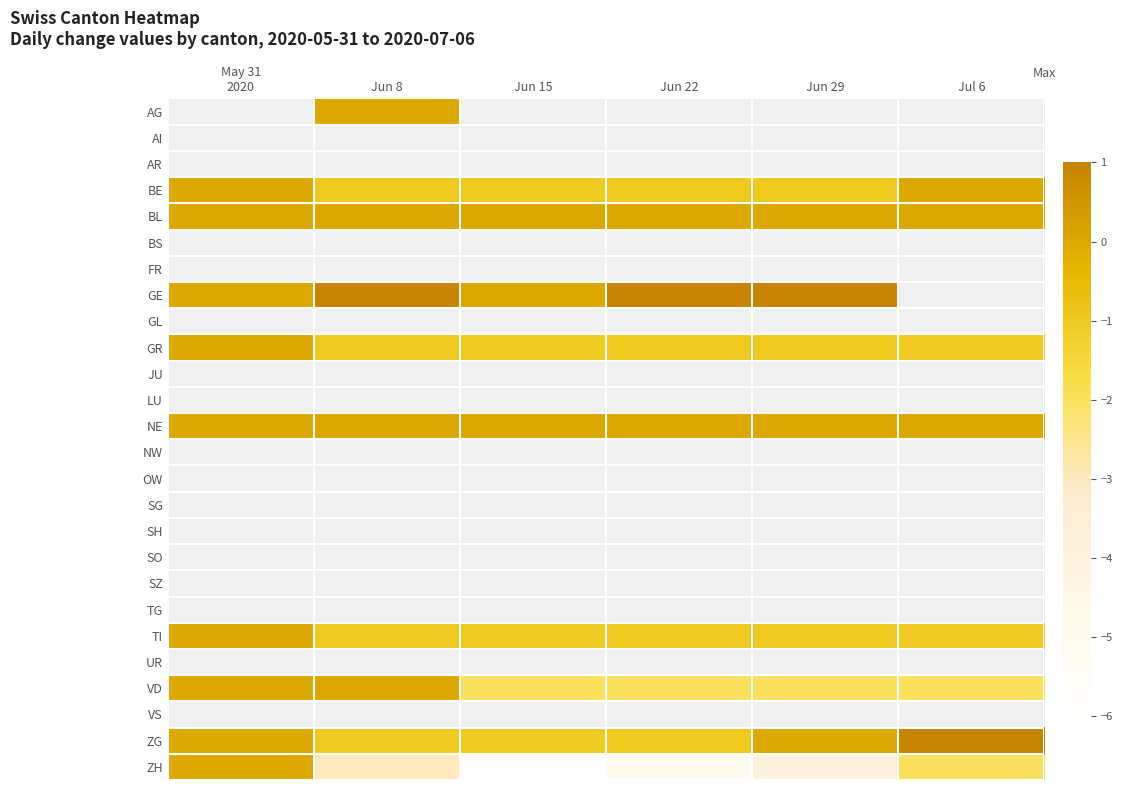

What is the difference between the maximum and minimum values in the ZH series?

6.0